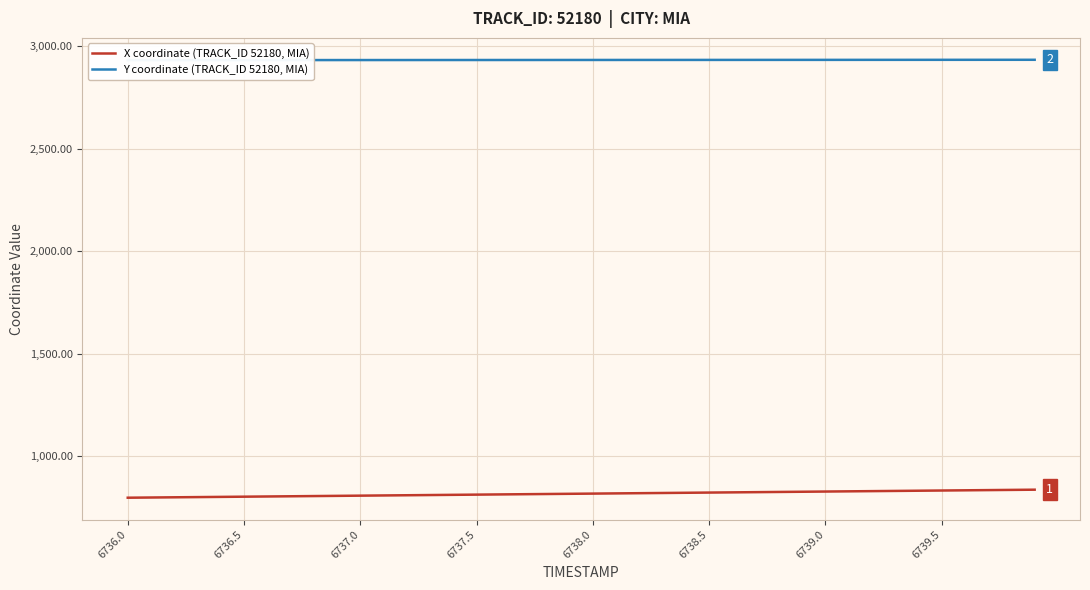

How many data points does each series have?

40